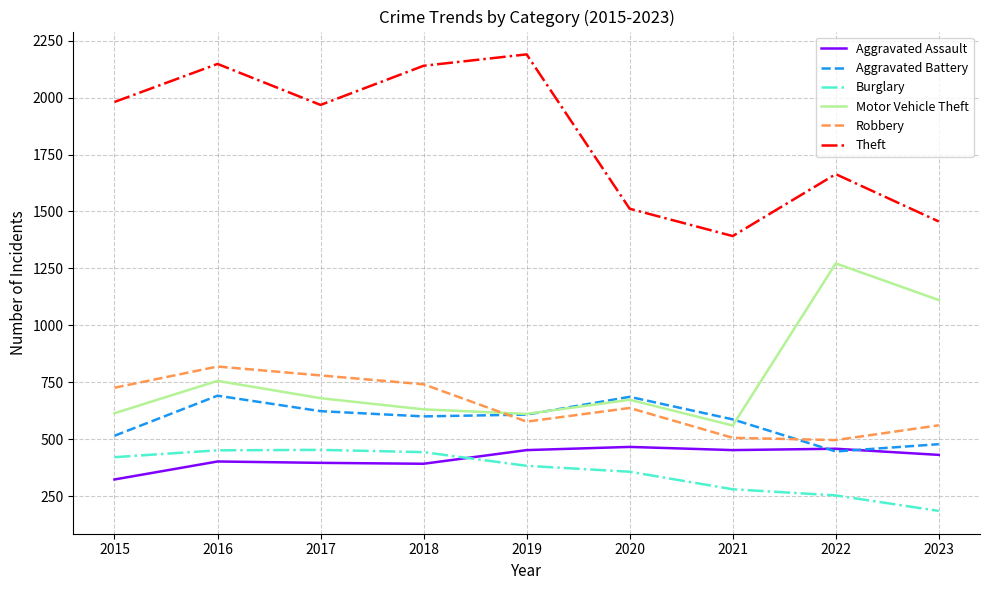

Which category has the highest value across all series?

2019